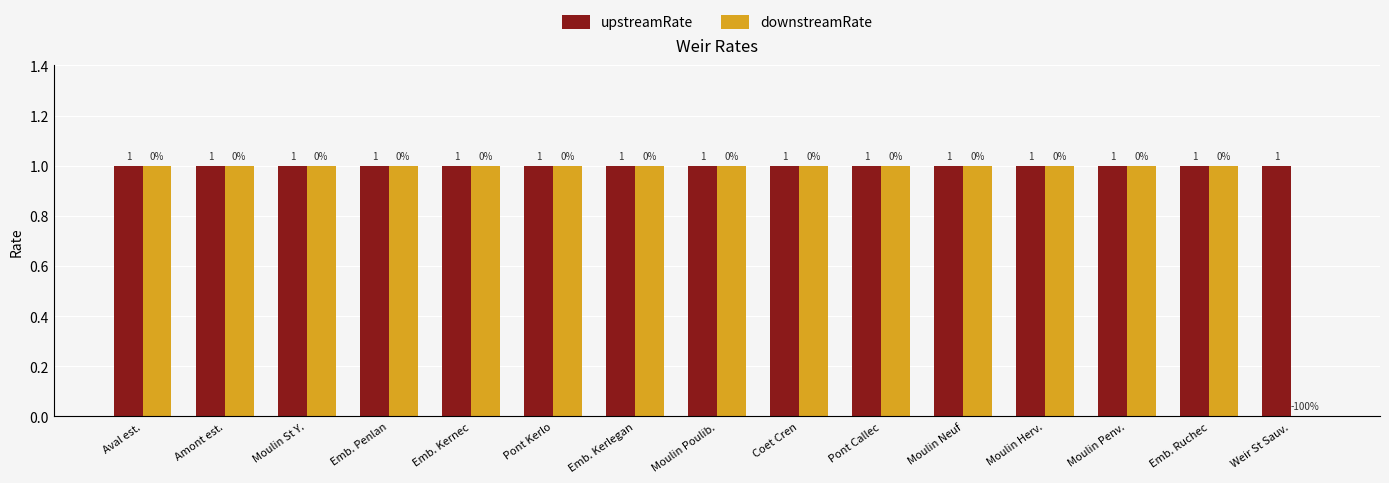

At which label is downstreamRate closest to 0?

Weir St Sauv.